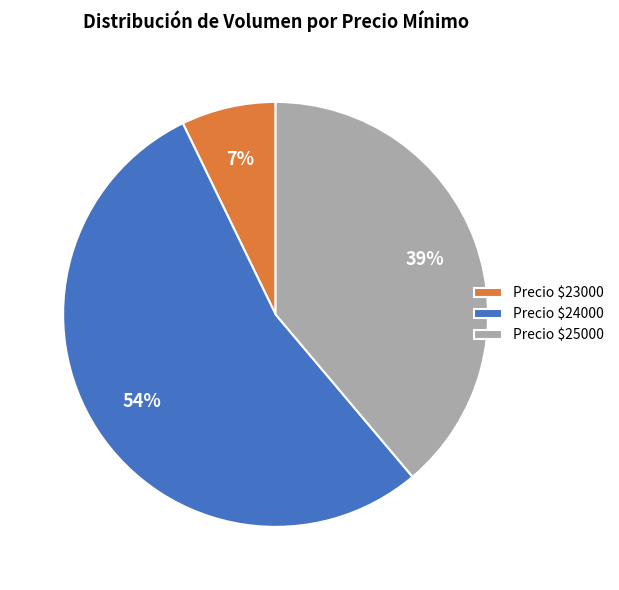

To the nearest percent, what is the difference between the largest and smallest slice percentages?

47%